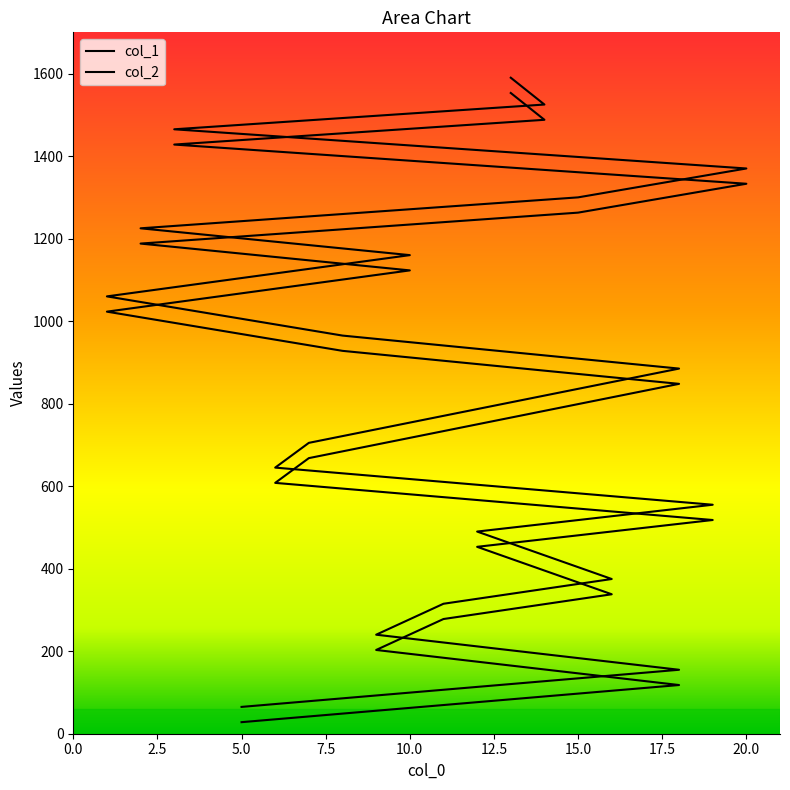

What is the approximate value of col_2 at 10?

1160